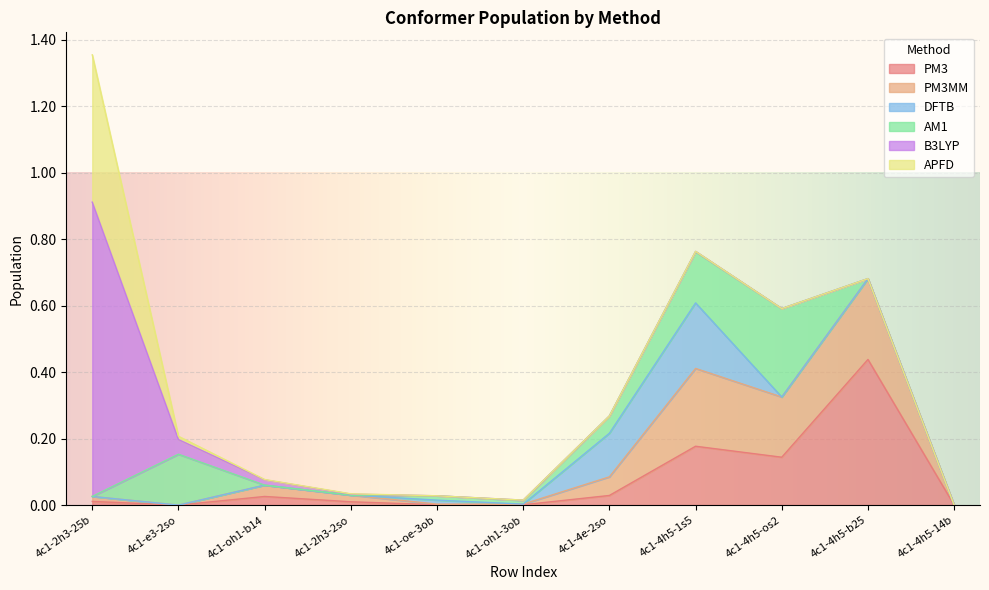

At which category does B3LYP reach its first local peak?

4c1-oh1-3ob